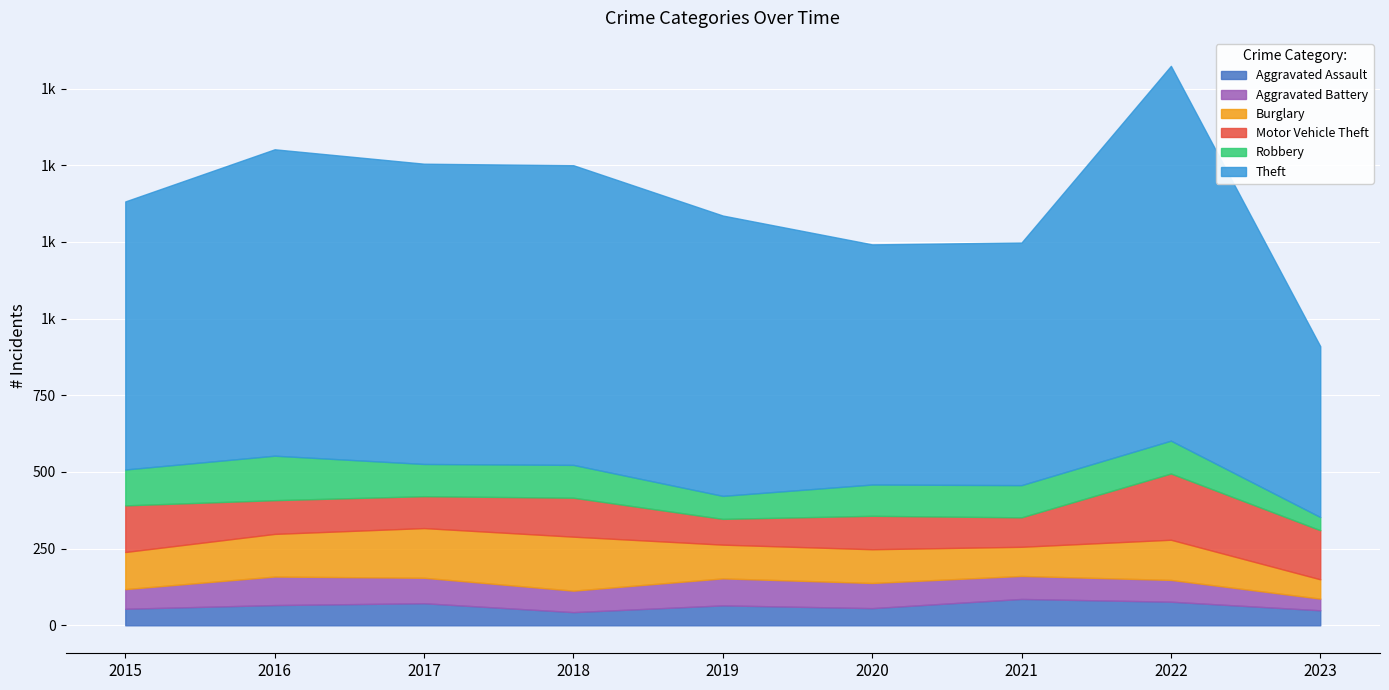

At which label does Aggravated Assault first exceed 65?

2016